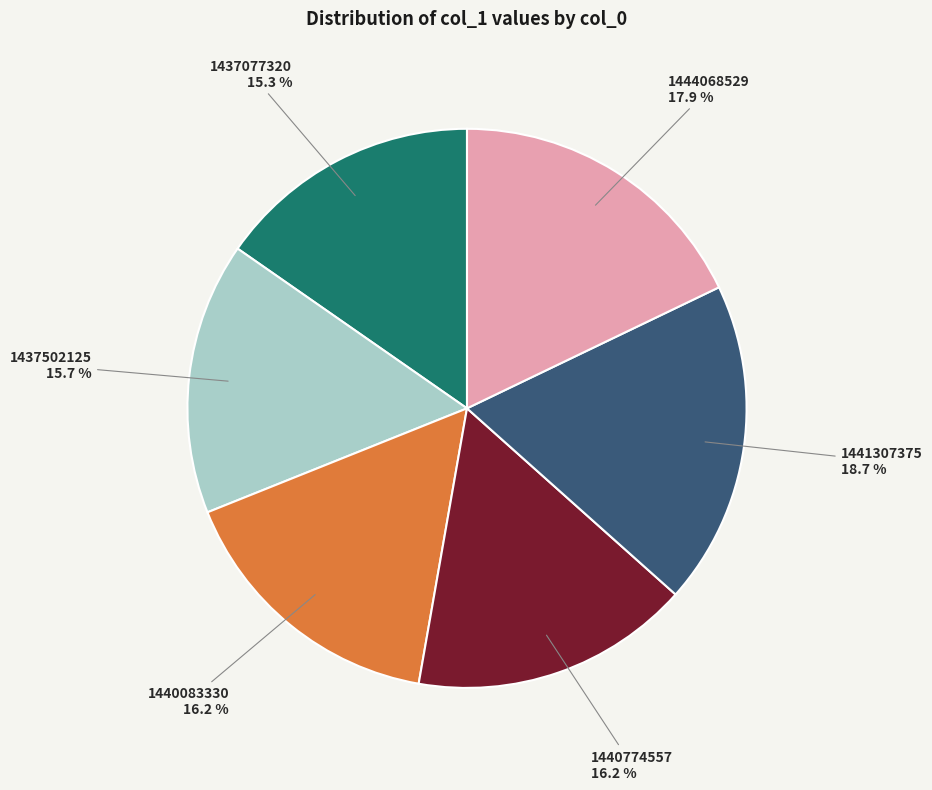

Which slice is the largest?

1441307375